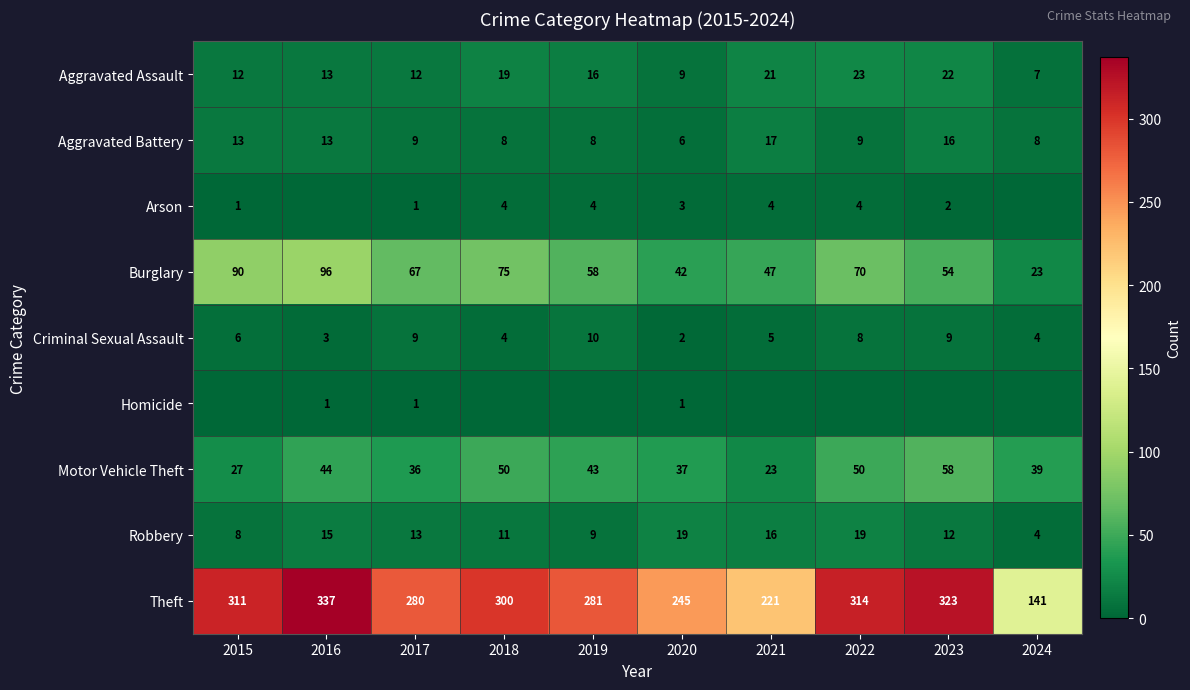

What is the difference between the highest and lowest values at 2015?

311